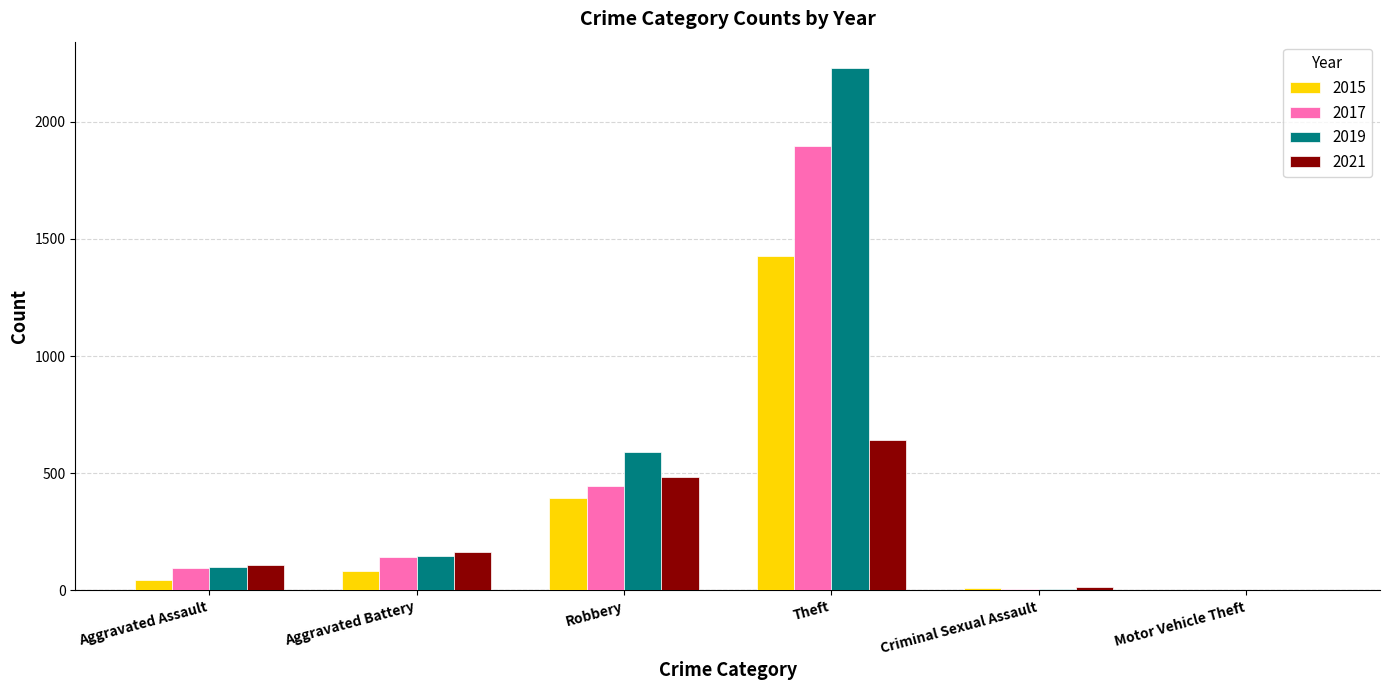

Is it true that 2021 equals 411 at Theft?

False